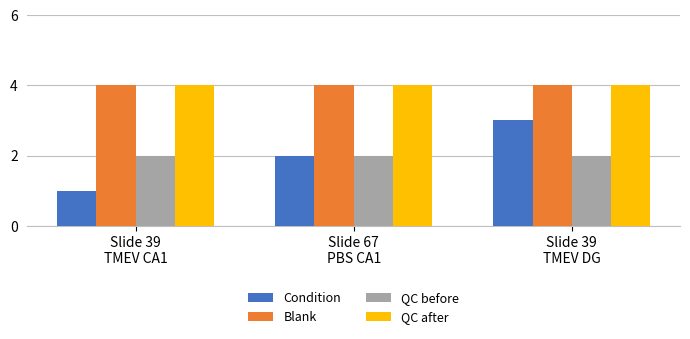

Reading right to left, list all the values displayed in this chart.

Condition: Slide 39
TMEV DG=3	Slide 67
PBS CA1=2	Slide 39
TMEV CA1=1
Blank: Slide 39
TMEV DG=4	Slide 67
PBS CA1=4	Slide 39
TMEV CA1=4
QC before: Slide 39
TMEV DG=2	Slide 67
PBS CA1=2	Slide 39
TMEV CA1=2
QC after: Slide 39
TMEV DG=4	Slide 67
PBS CA1=4	Slide 39
TMEV CA1=4